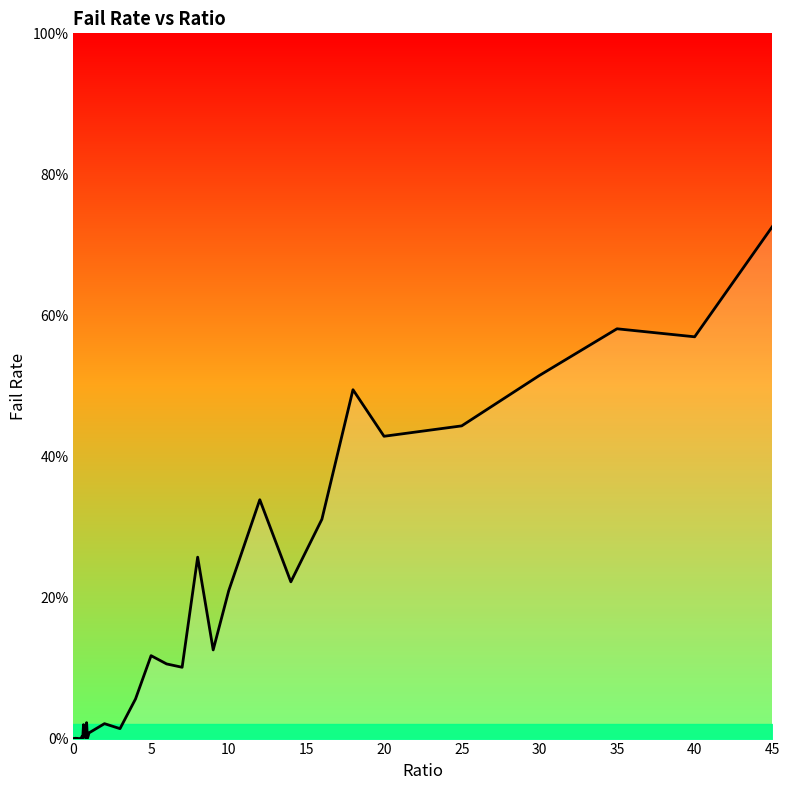

Reading left to right, list all the values displayed in this chart.

0.0	0.0	0.0	0.0	0.0	0.0	0.0	0.0	0.0	0.0	0.0	0.0	0.0	0.0	0.0	0.0	0.0	0.0	0.0	0.0	0.0	0.0	0.0	0.1	0.1	0.1	0.1	0.3	0.1	0.2	0.3	0.2	0.3	0.5	0.4	0.4	0.5	0.6	0.6	0.7